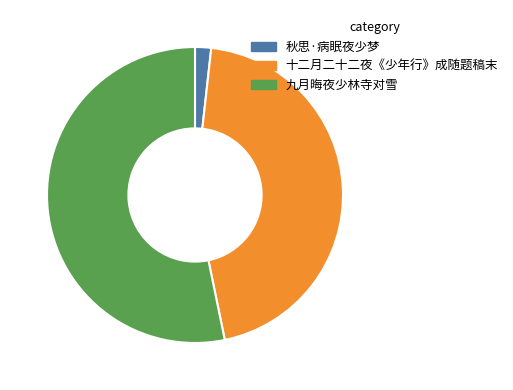

Does 十二月二十二夜《少年行》成随题稿末 account for over 50% of the chart?

No